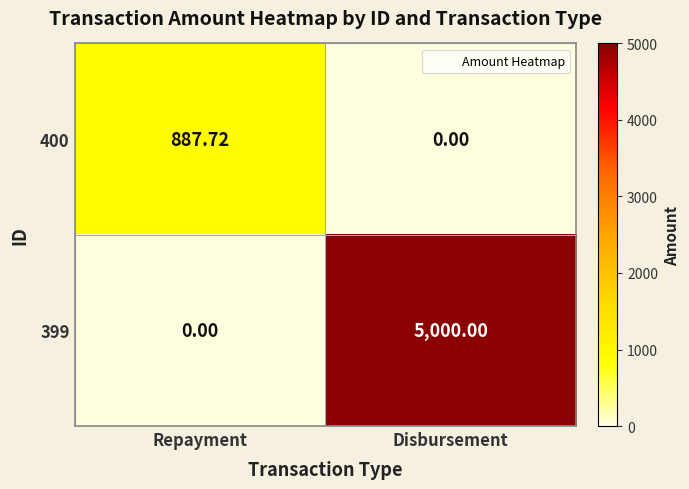

Is the value of 400 at Disbursement greater than the value of 399 at Disbursement?

No